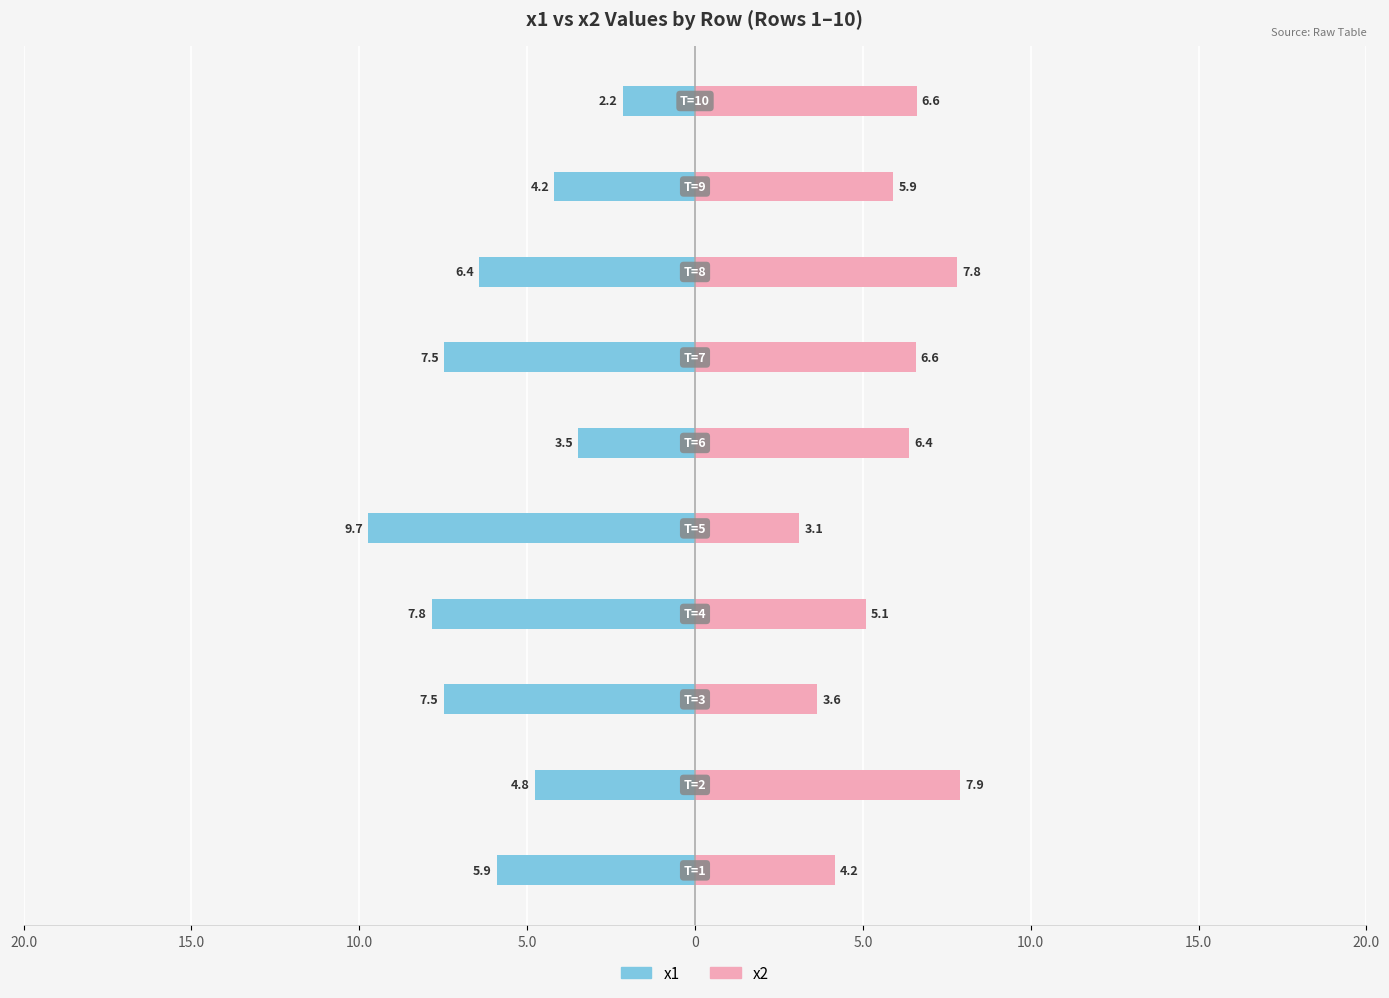

Reading right to left, extract all data points from this chart.

x1: -2.2	-4.2	-6.4	-7.5	-3.5	-9.7	-7.8	-7.5	-4.8	-5.9
x2: 6.6	5.9	7.8	6.6	6.4	3.1	5.1	3.6	7.9	4.2